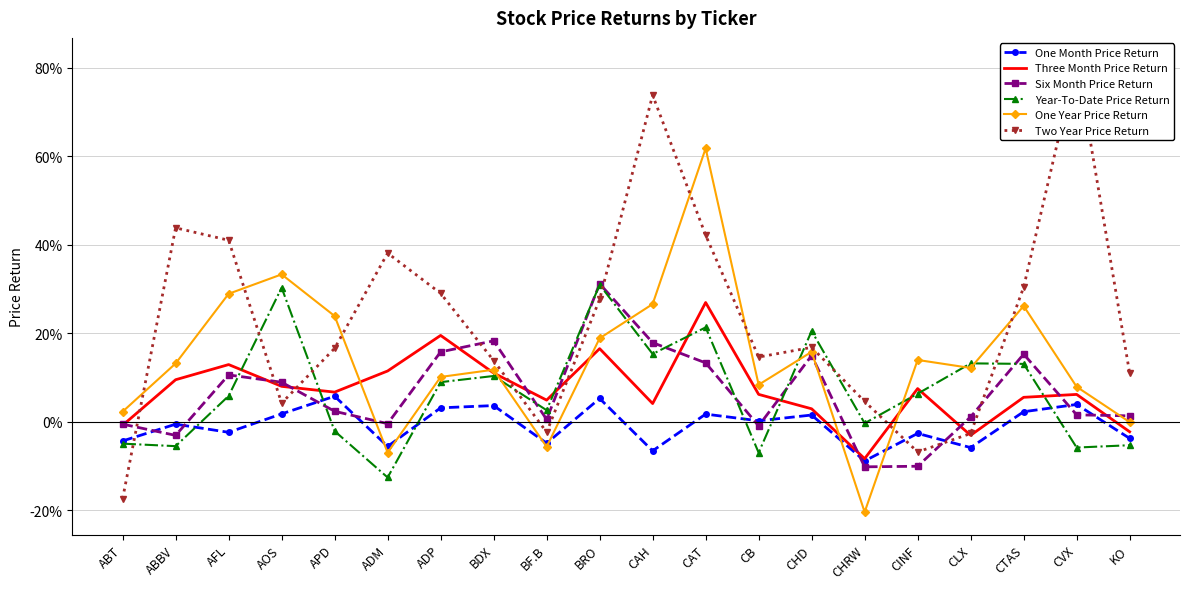

What is the difference between the maximum and minimum values in the Three Month Price Return series?

0.4